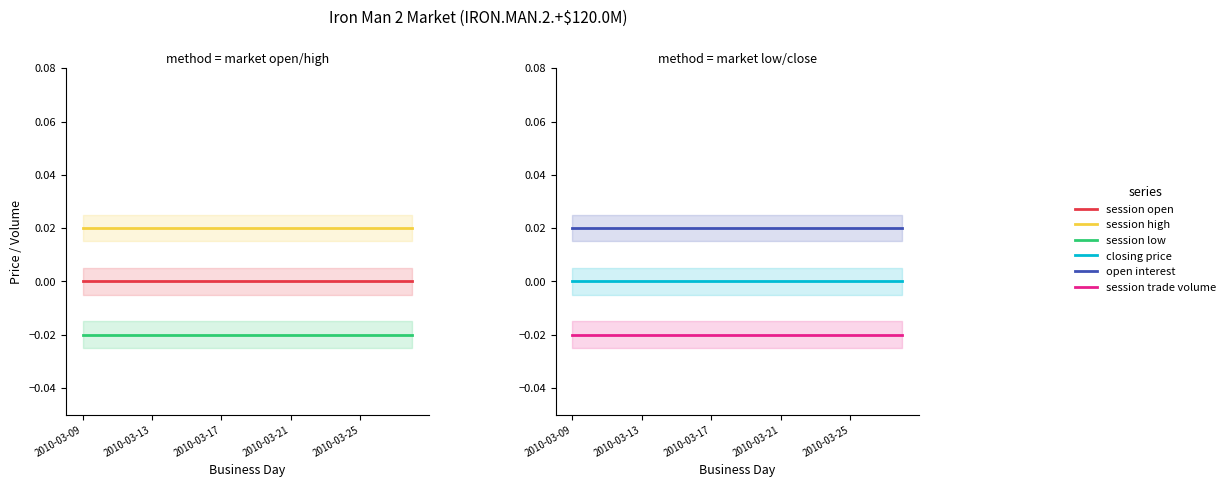

Which series changed the most between 10 and 12?

session open